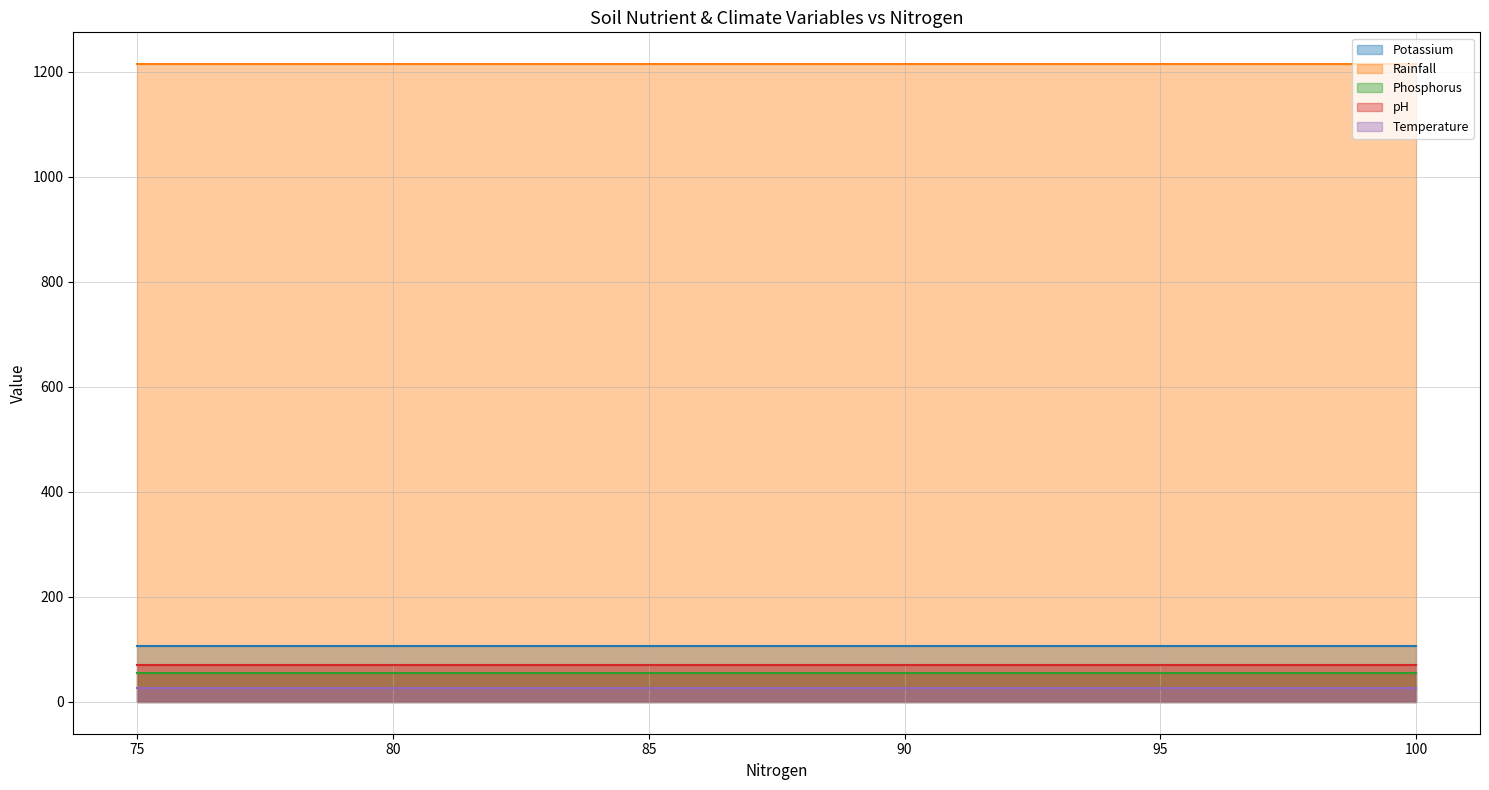

Between 80 and 90, which series saw the biggest shift?

Potassium